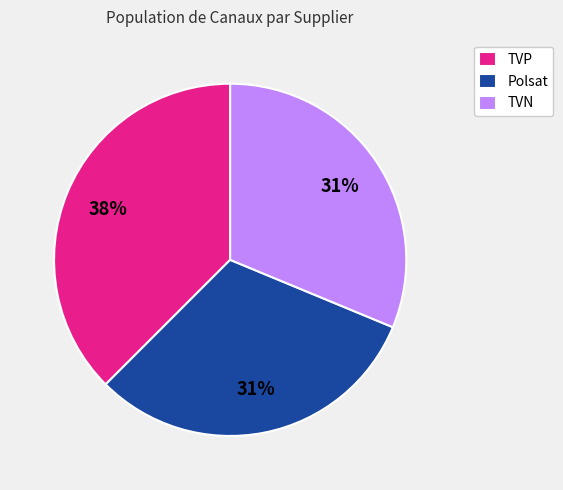

To the nearest percent, what percentage of the pie is Polsat?

31%